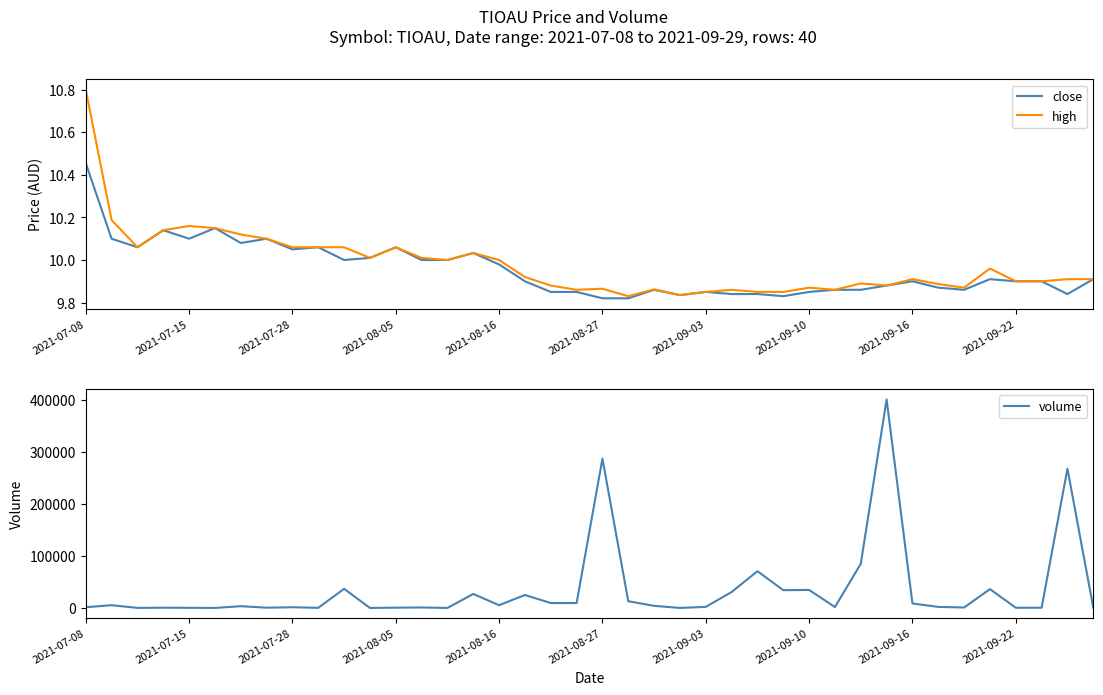

How many lines are shown in the chart?

3